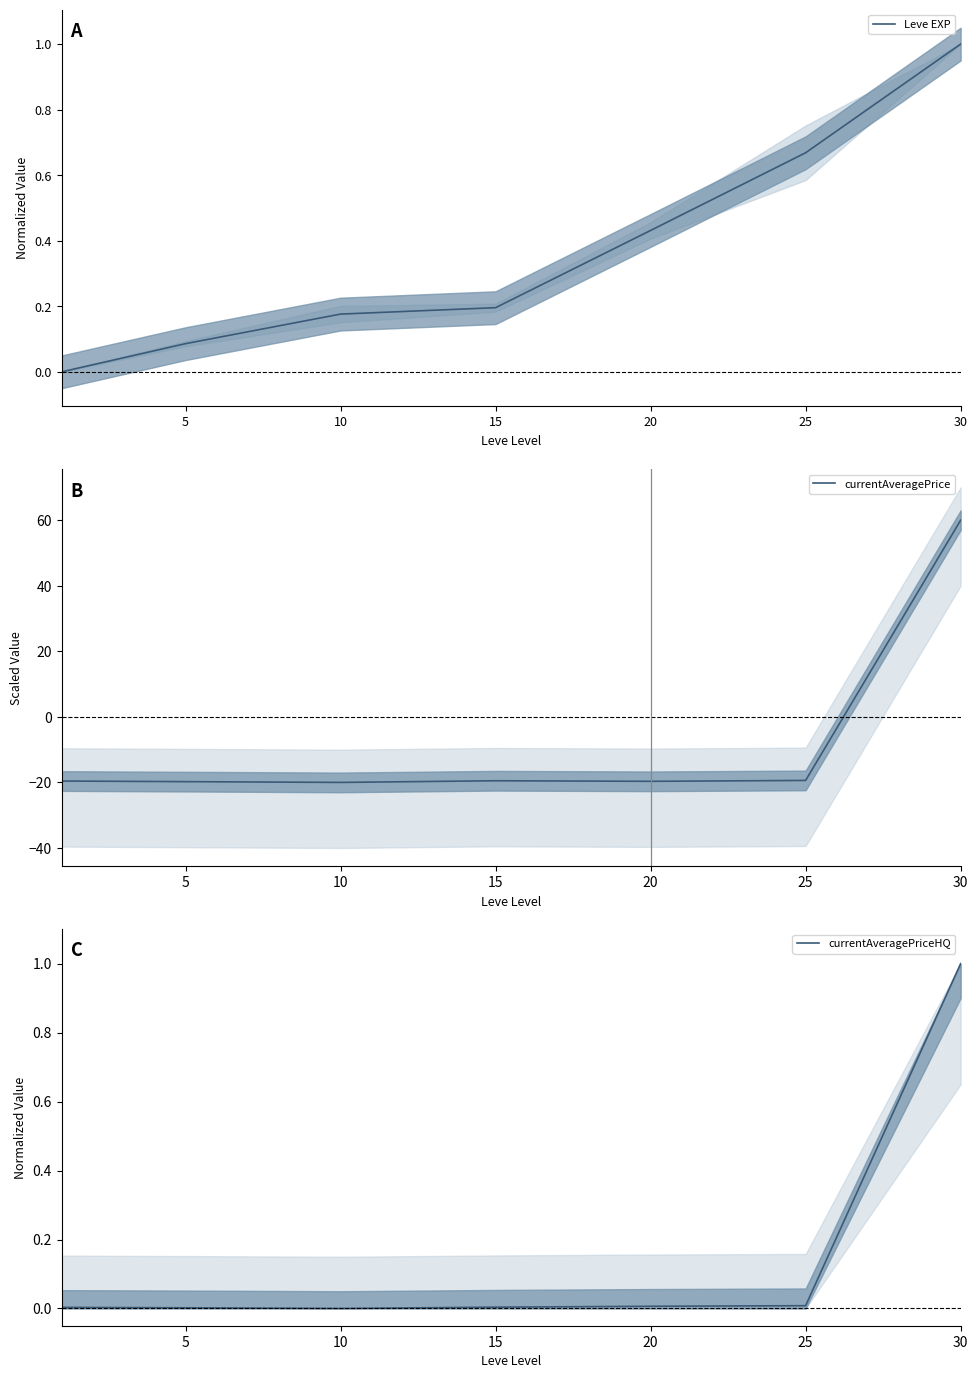

What is the total value across all series at 20?

-19.2